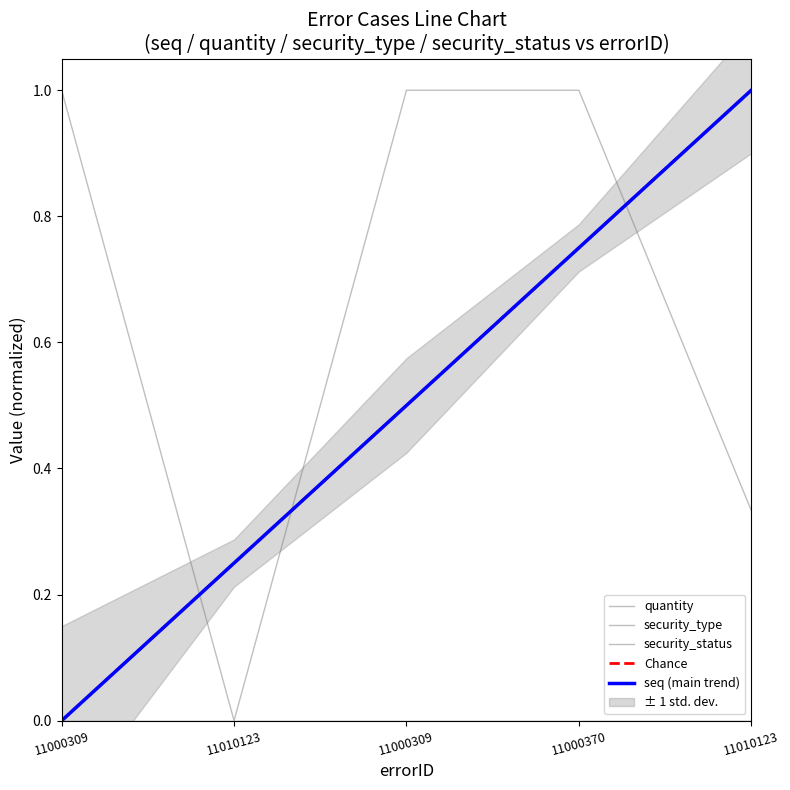

What is the maximum value shown in the chart?

1.0